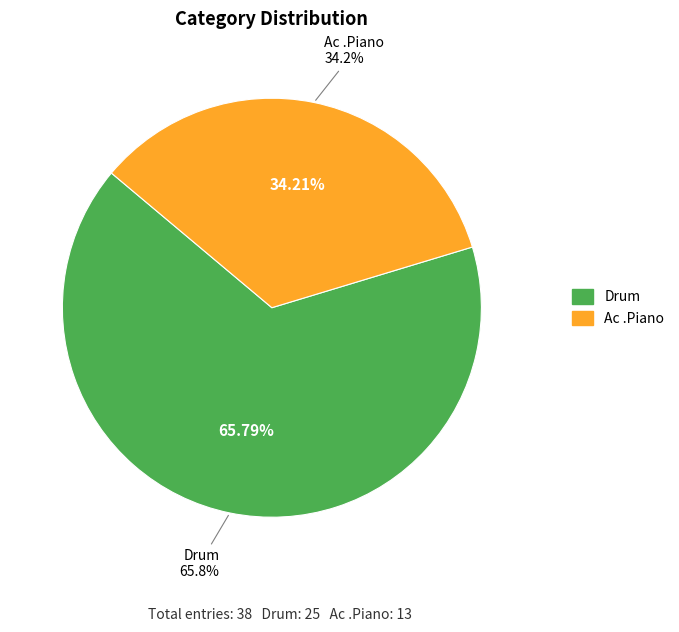

Does Ac .Piano account for over 50% of the chart?

No